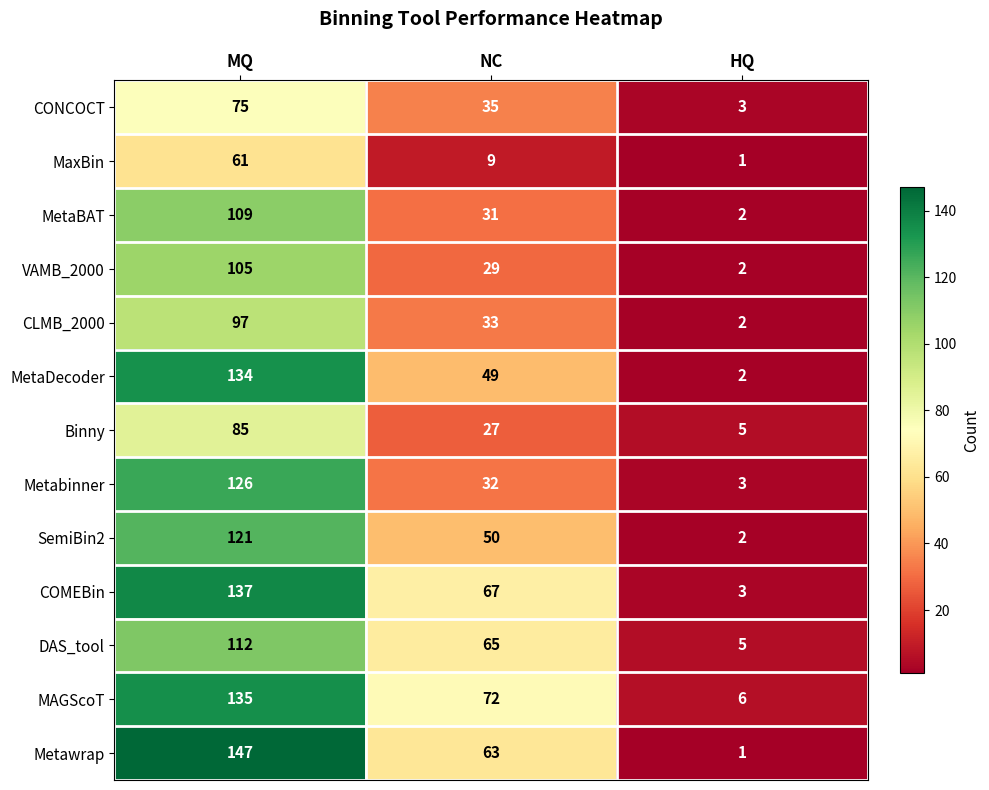

What is the average value of the MetaDecoder series?

62